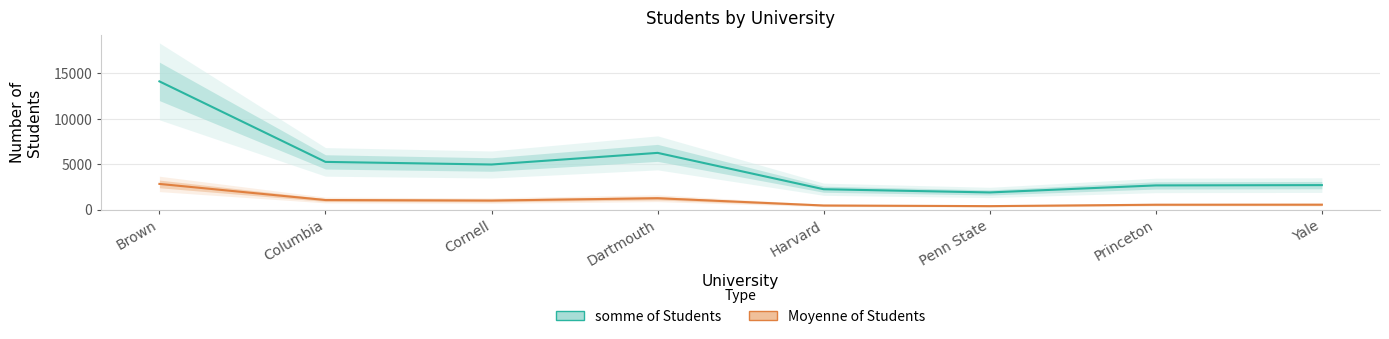

Rank the series at Harvard from highest to lowest value.

somme of Students, Moyenne of Students